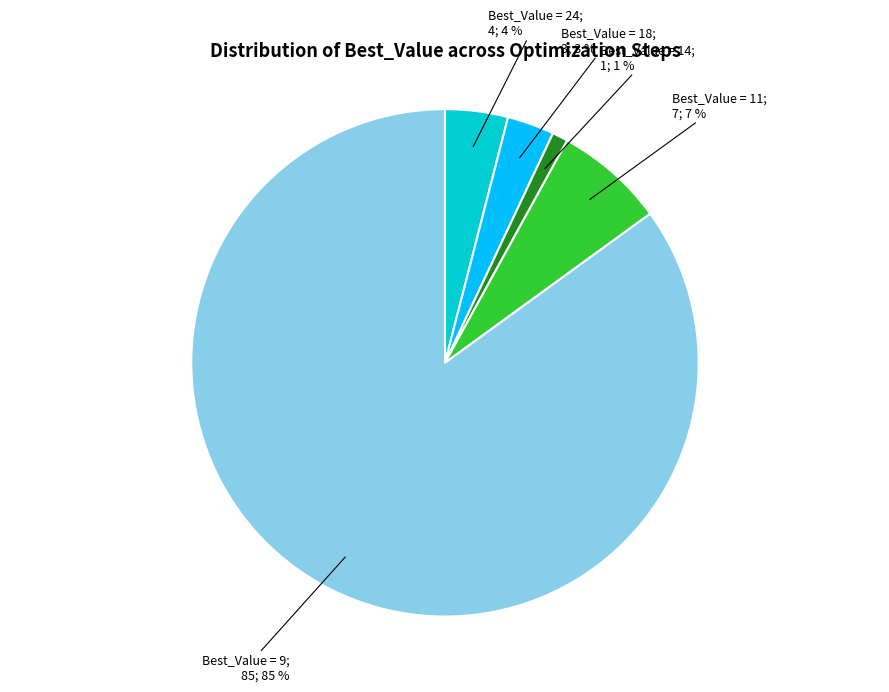

To the nearest percent, what is the difference between the largest and smallest slice percentages?

84%